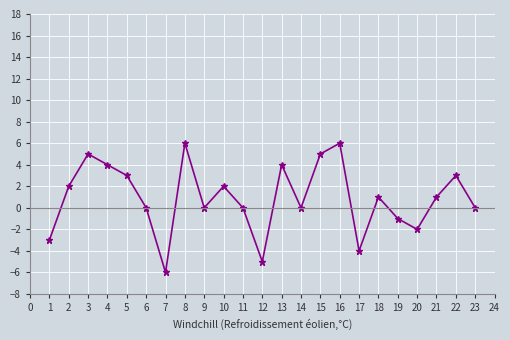

What is the maximum value shown in the chart?

6